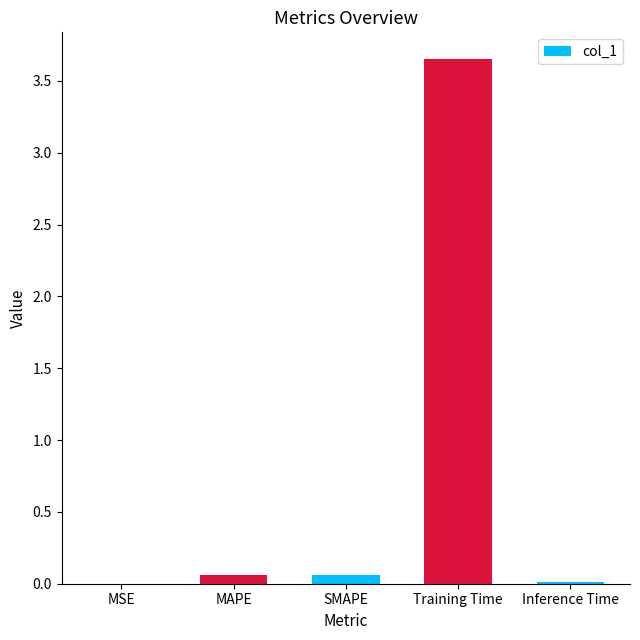

Which has a higher value, Training Time or Inference Time?

Training Time